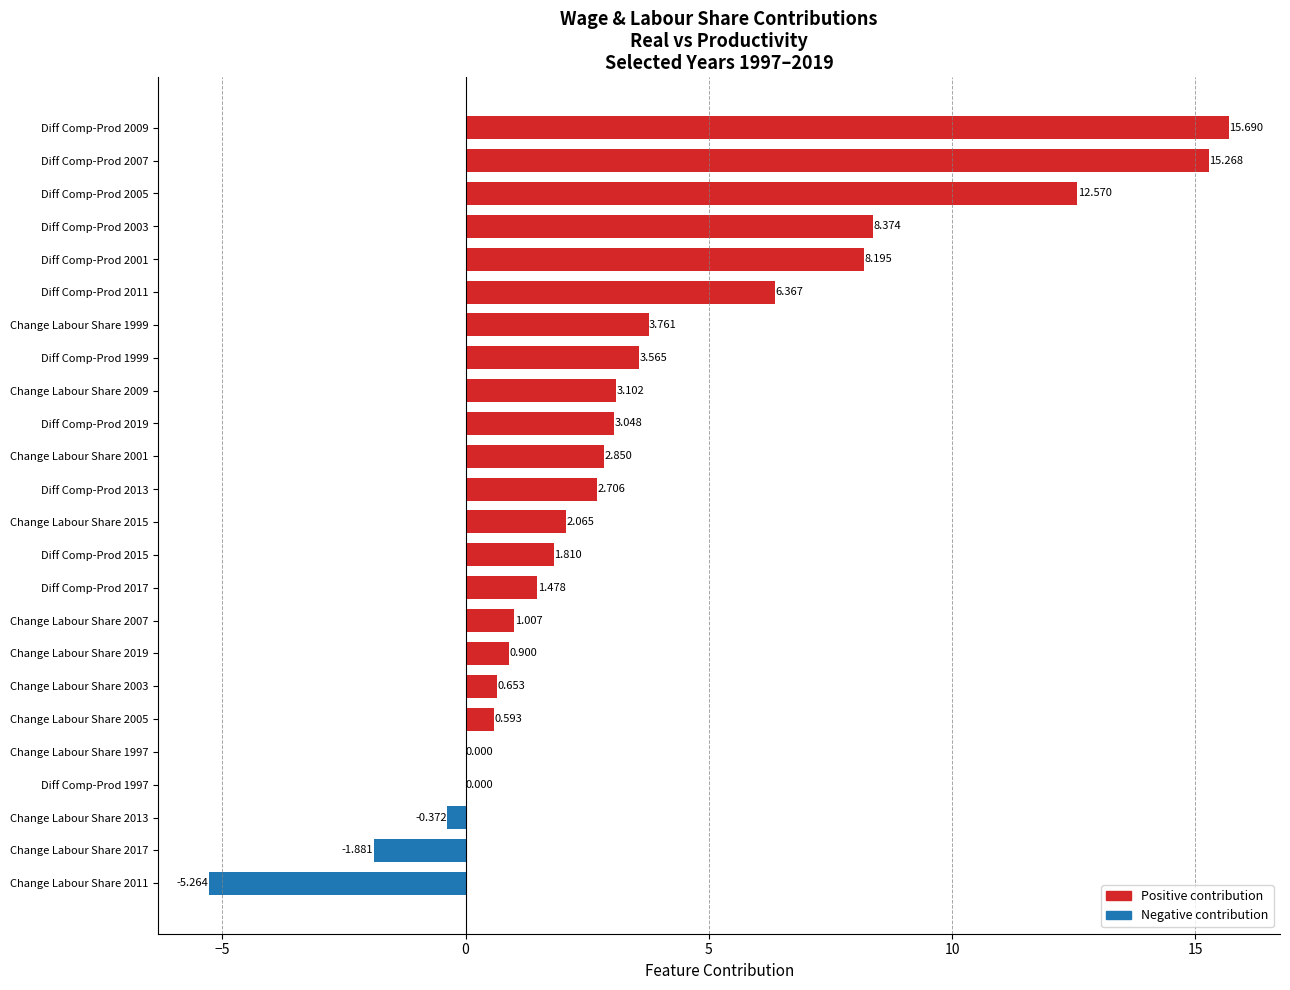

Count the number of categories in the chart.

24